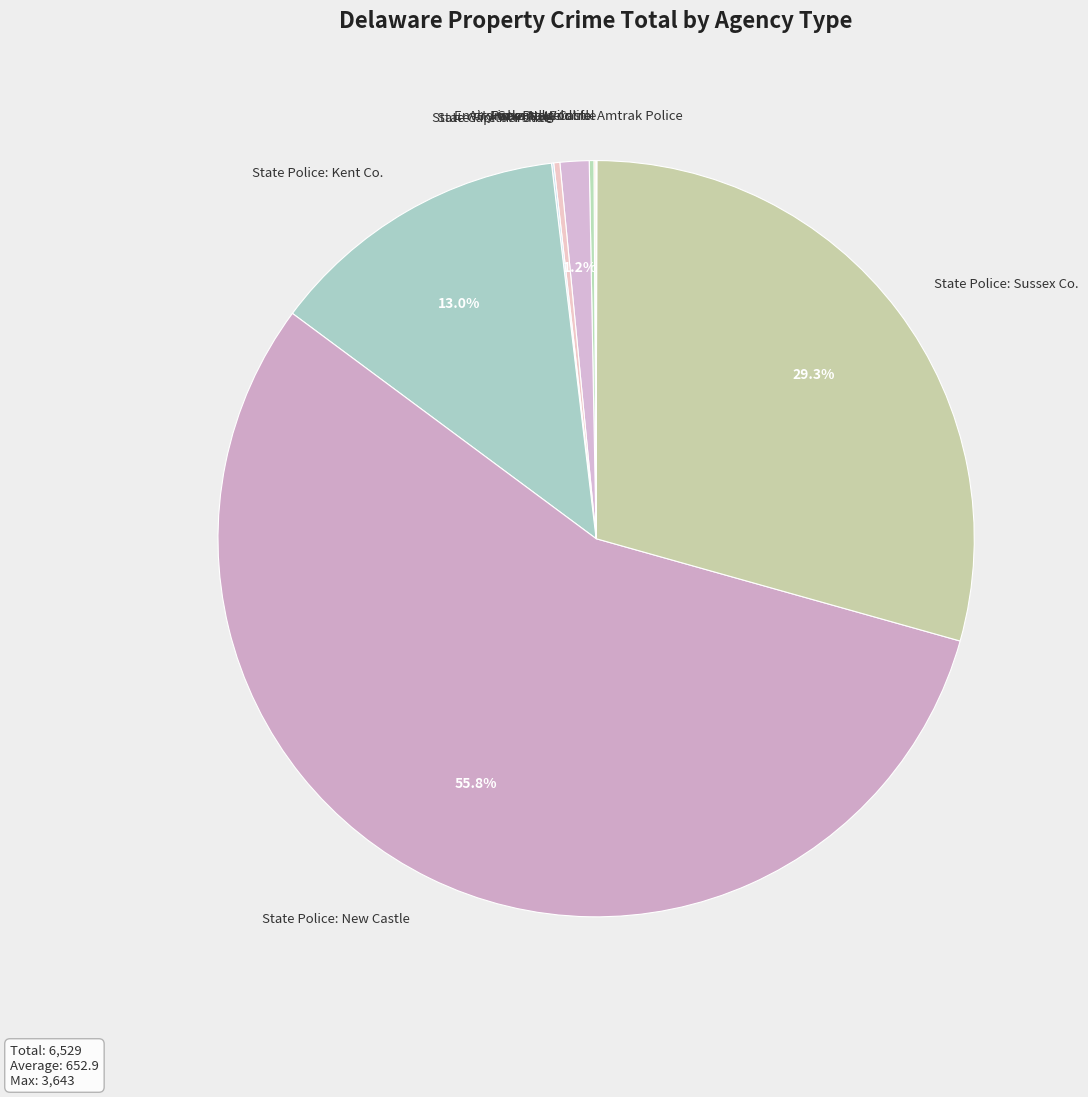

Is the sum of State Police: New Castle and State Police: Sussex Co. greater than half?

Yes